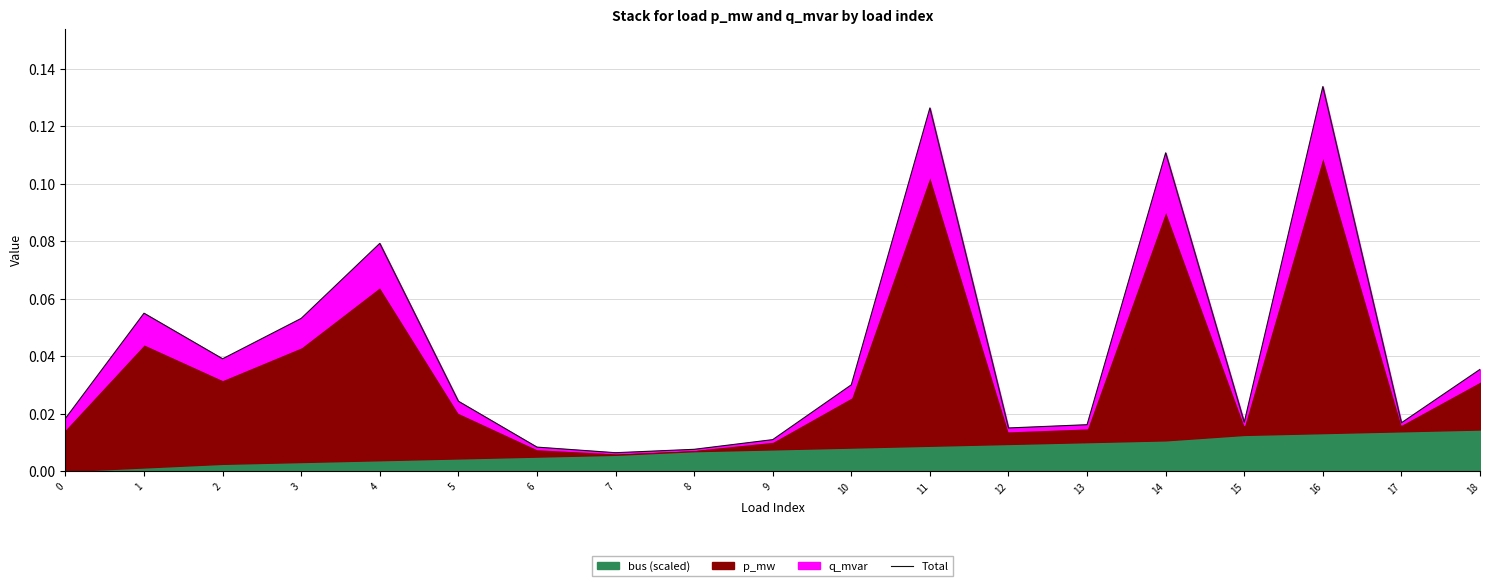

What is the greatest value displayed?

0.1